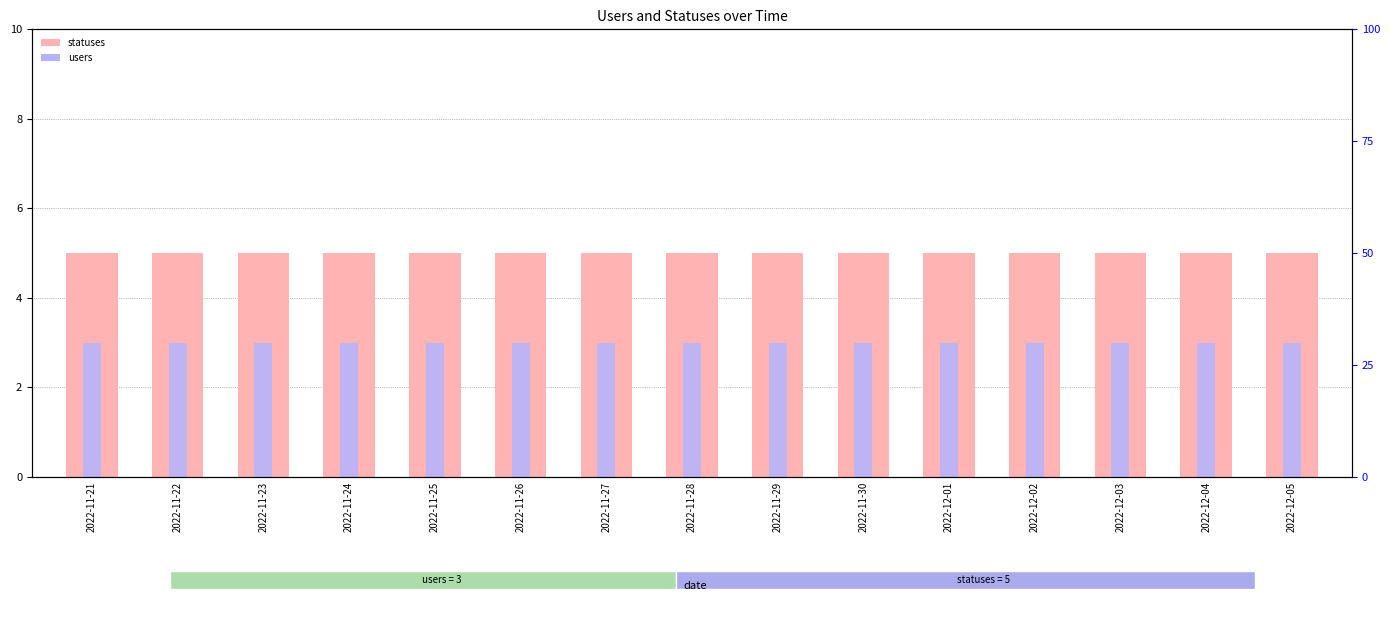

At which label is users closest to 3?

2022-11-21